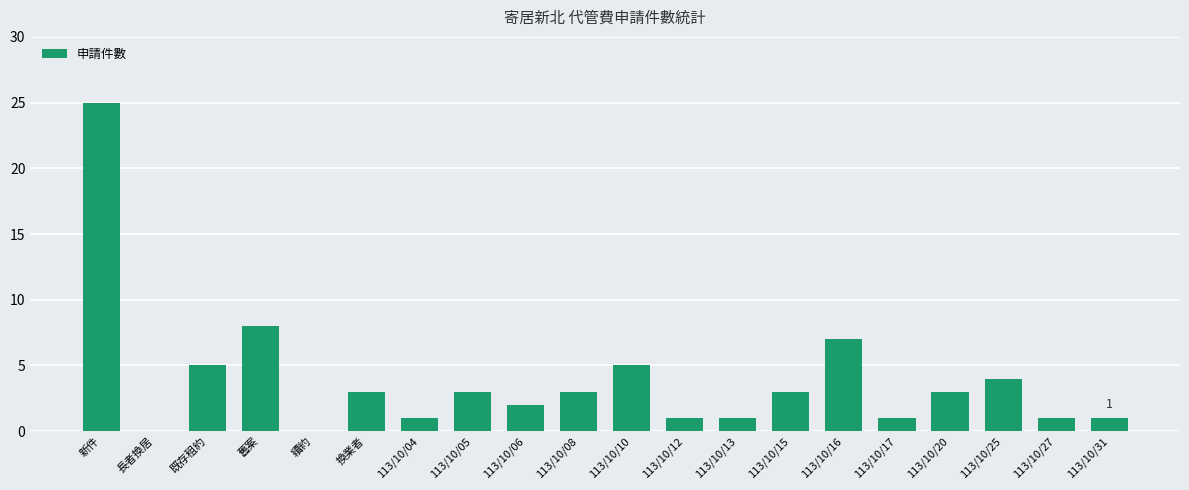

Which label corresponds to the largest value in the chart?

新件